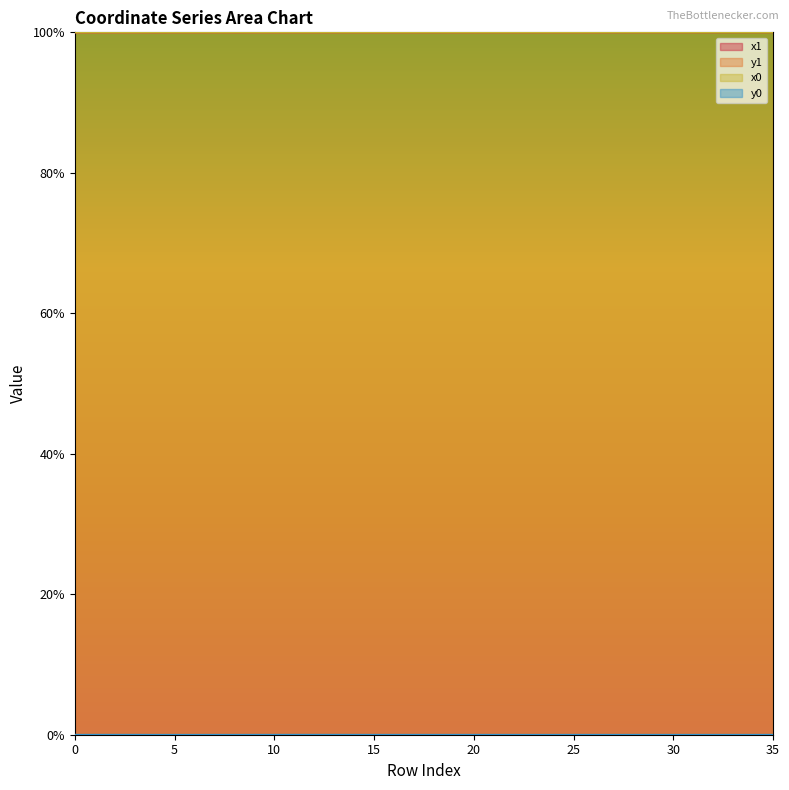

List the labels in order of x0 value, largest first.

35, 33, 34, 32, 31, 28, 29, 27, 30, 23, 18, 21, 13, 24, 14, 15, 16, 17, 19, 20, 22, 25, 26, 12, 8, 11, 4, 5, 6, 7, 9, 10, 2, 3, 1, 0